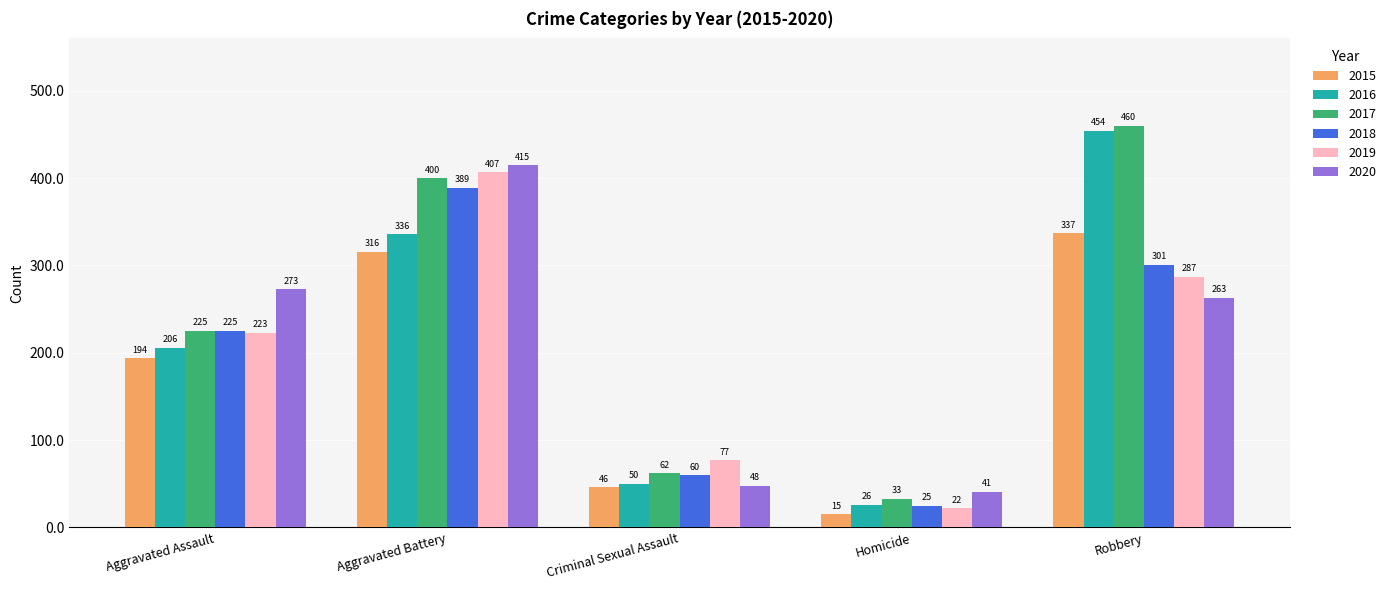

What is the minimum value for 2016?

26